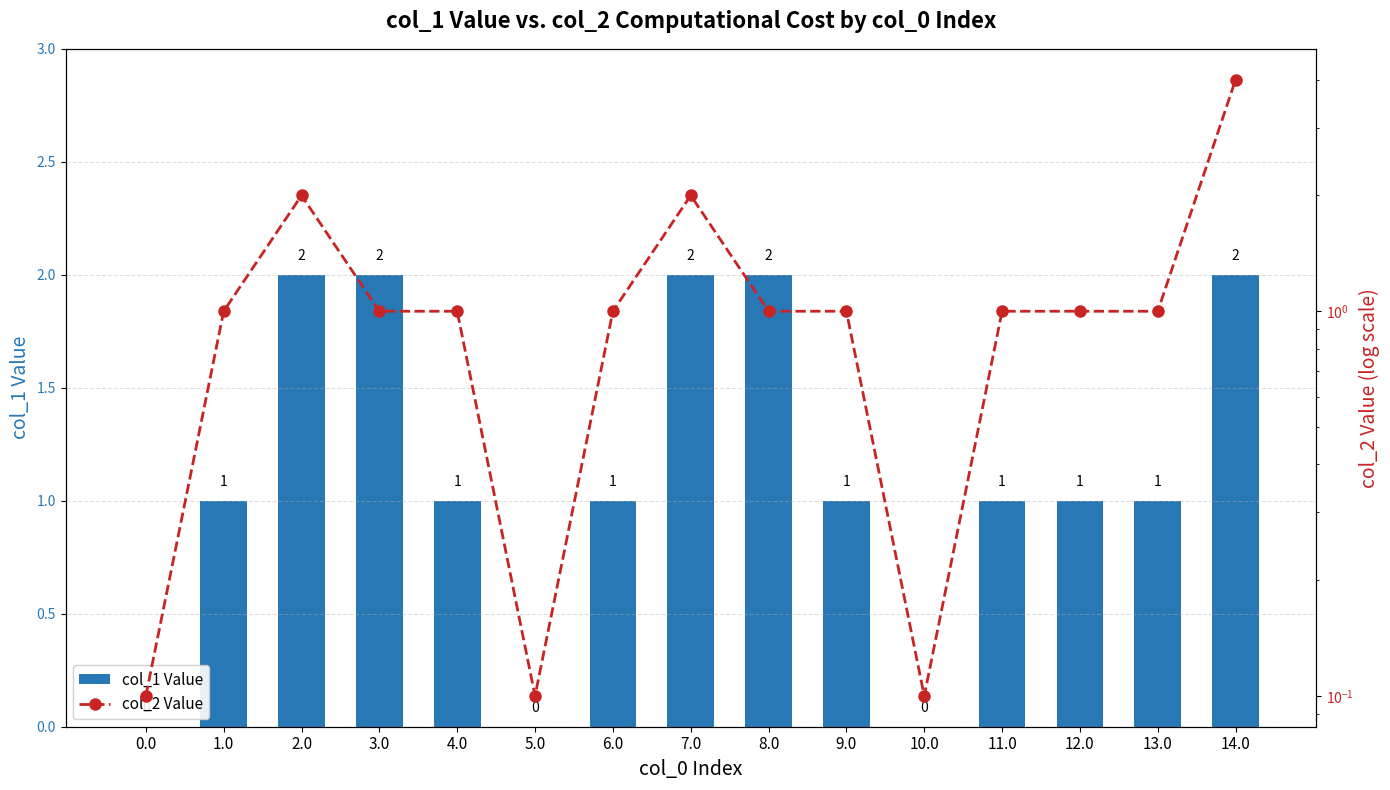

What is the difference between the maximum and minimum values in the col_1 Value series?

2.0